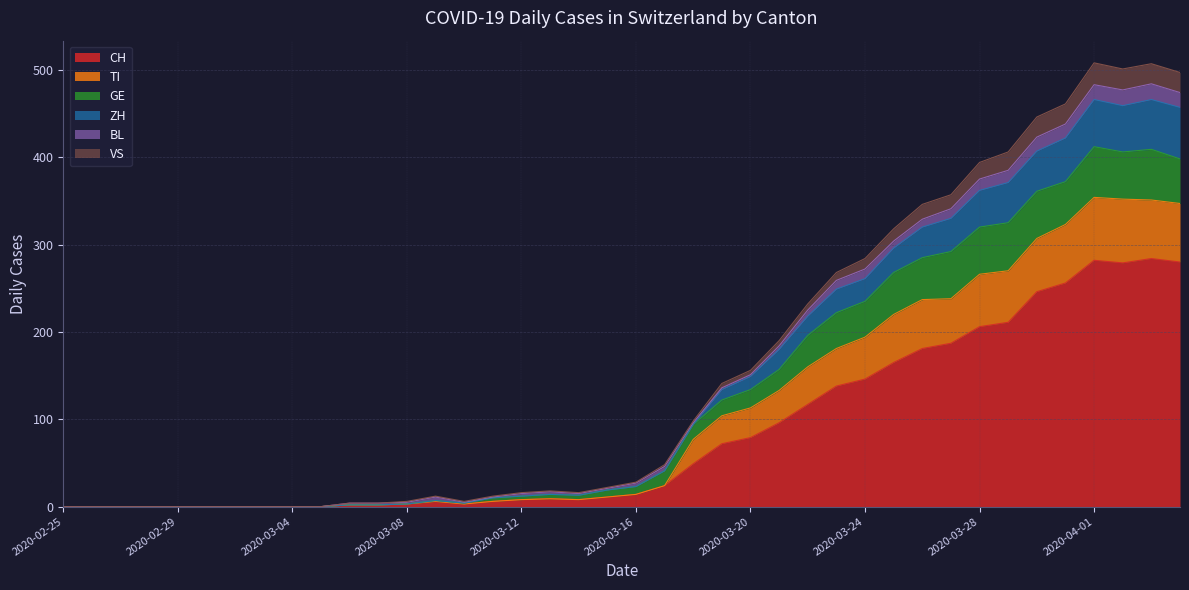

At which label is TI closest to 36?

2020-03-21